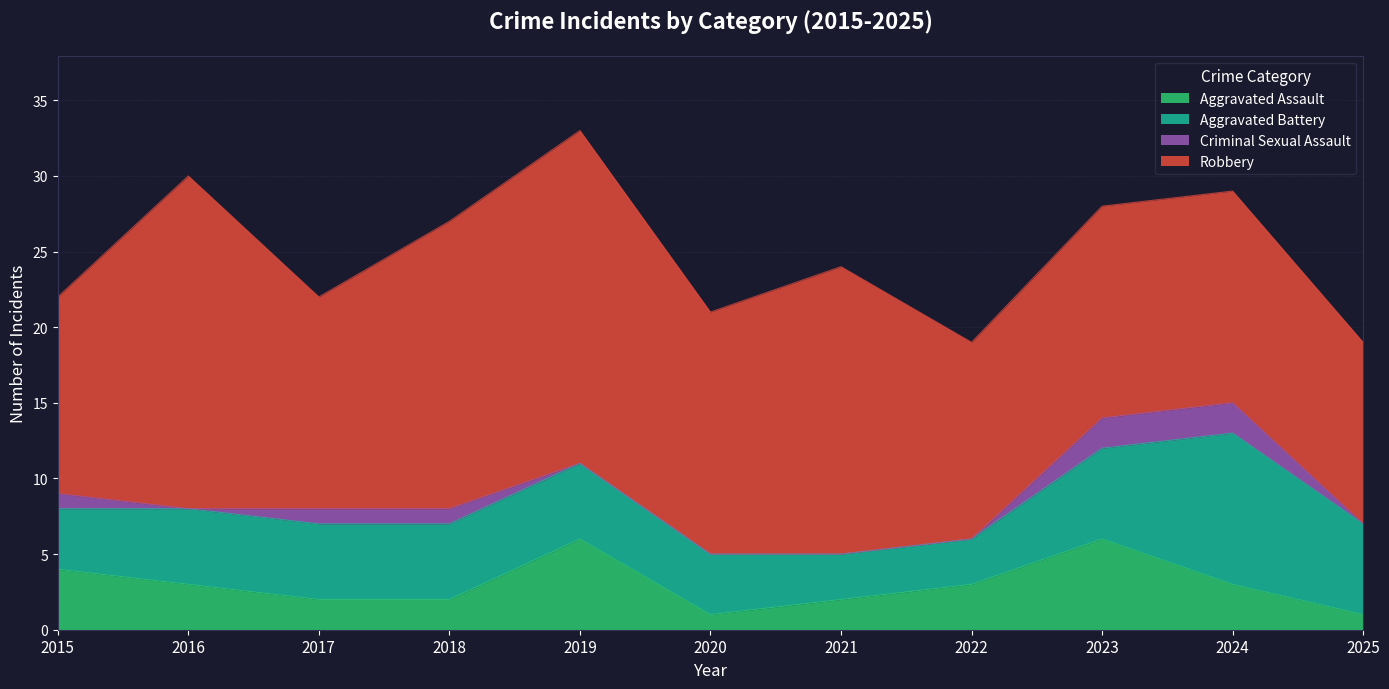

What is the minimum value for Aggravated Assault?

1